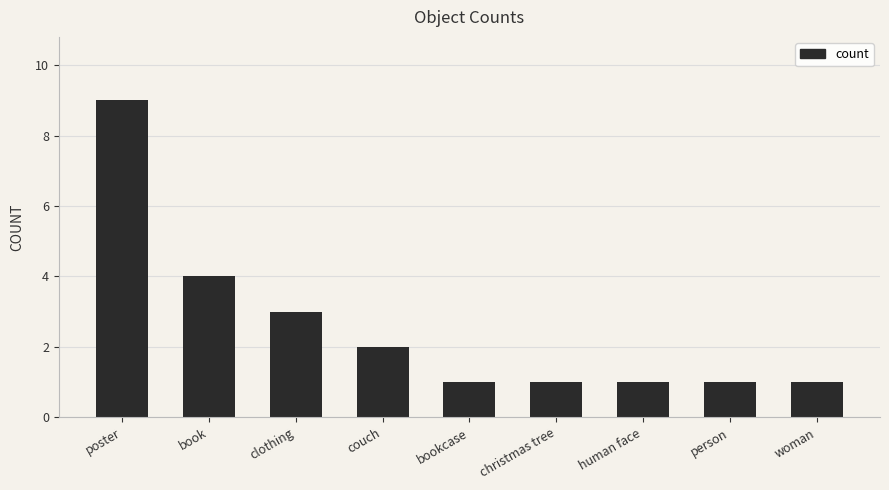

What is the maximum value shown in the chart?

9